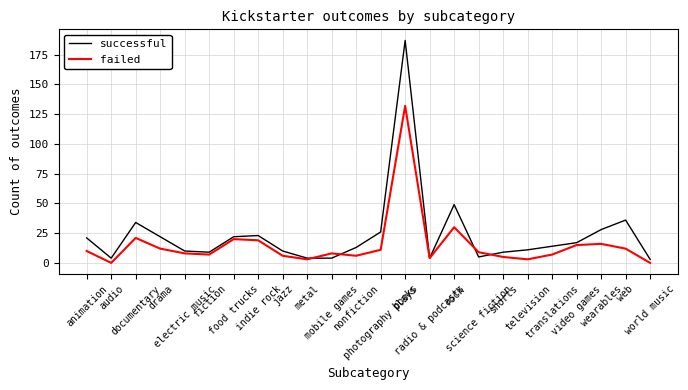

What is the lowest value of the successful series?

3